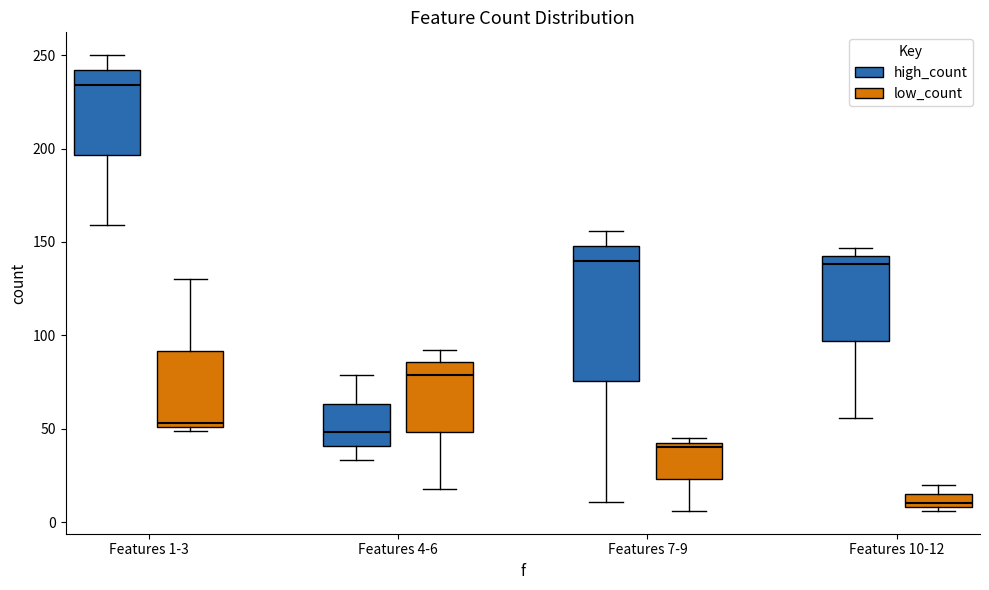

Which box has the highest median line?

Features 1-3 (high_count)